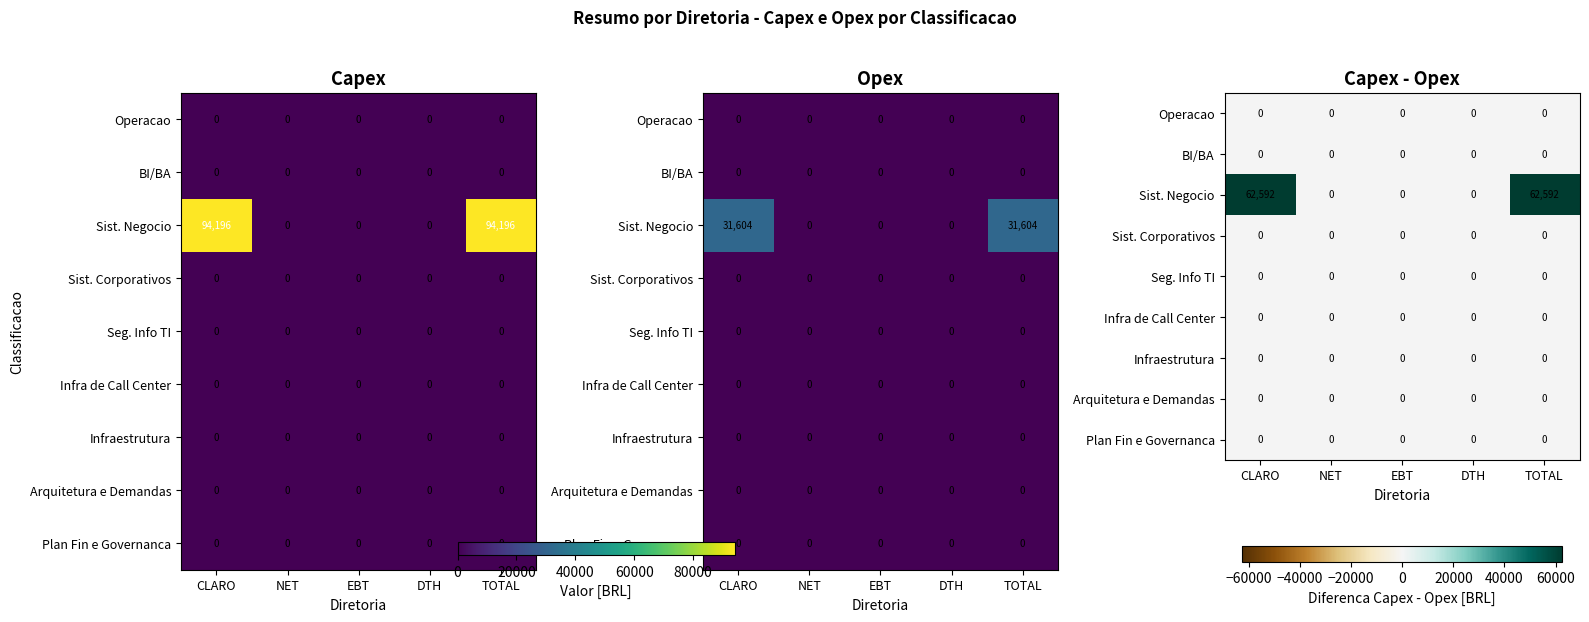

What is the total value across all series at CLARO?

62592.2